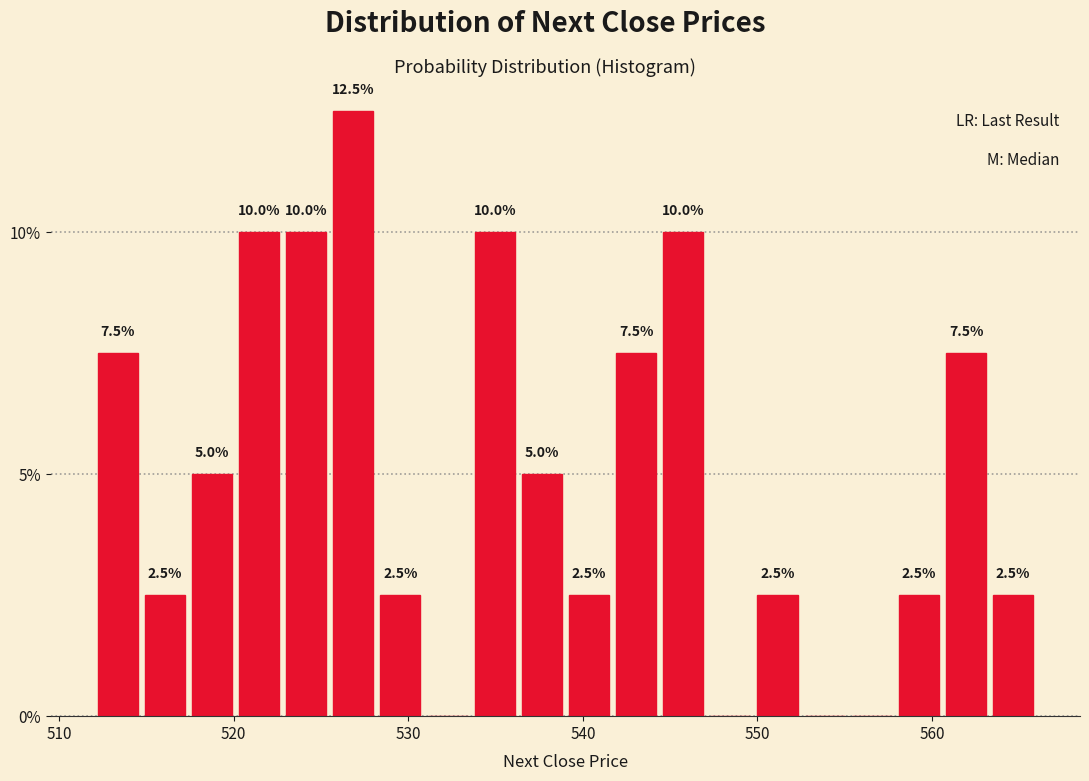

Read against the x-axis, roughly where is the centre of the tallest bar?

527